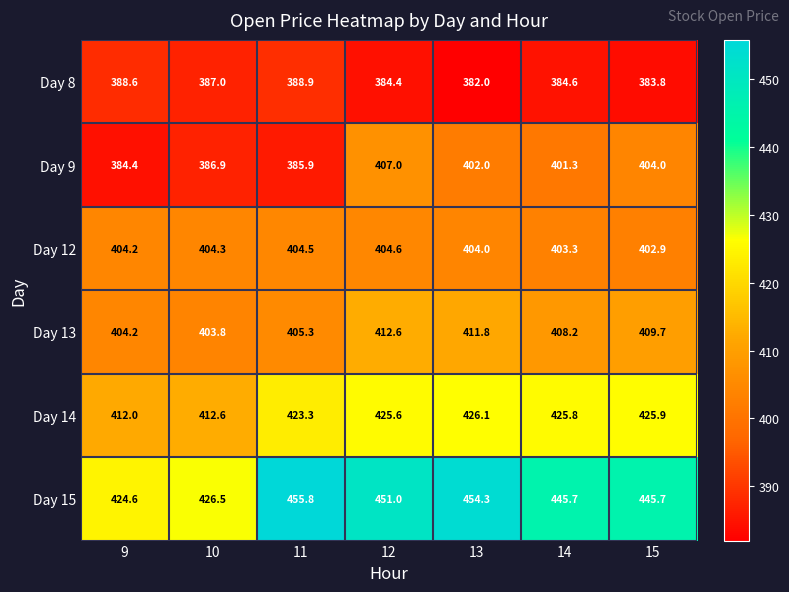

What is the difference between the maximum and minimum values in the Day 12 series?

1.7